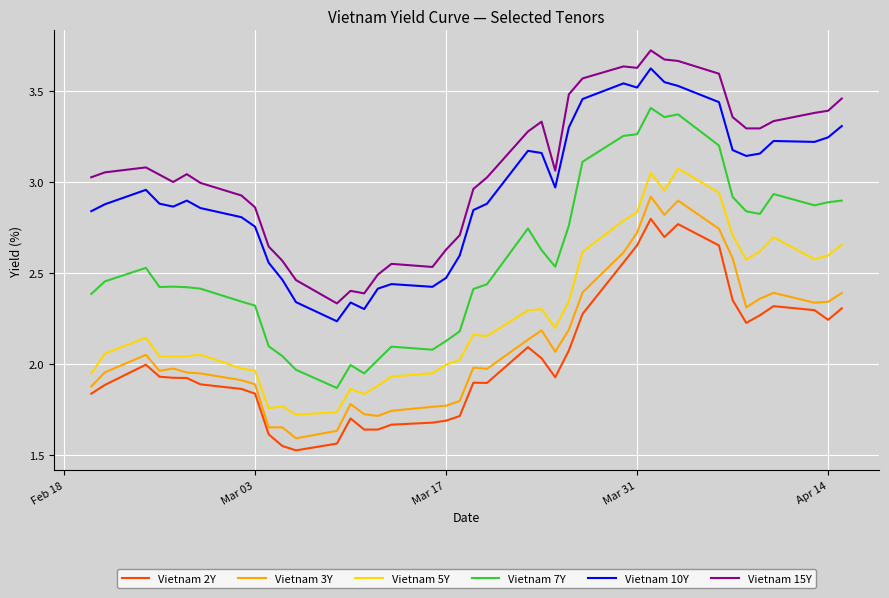

List the series in order of their peak value, lowest first.

Vietnam 2Y, Vietnam 3Y, Vietnam 5Y, Vietnam 7Y, Vietnam 10Y, Vietnam 15Y